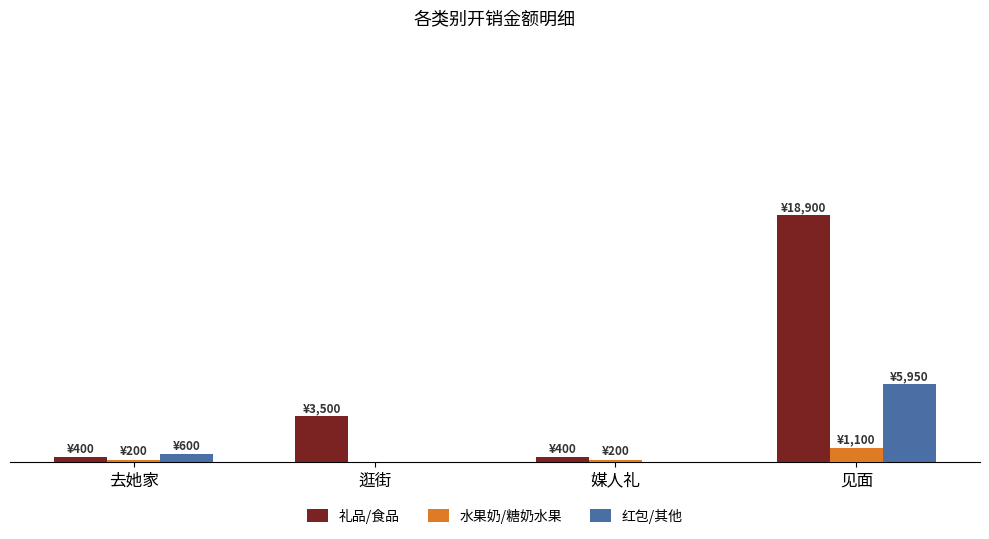

Are the bars horizontal?

No